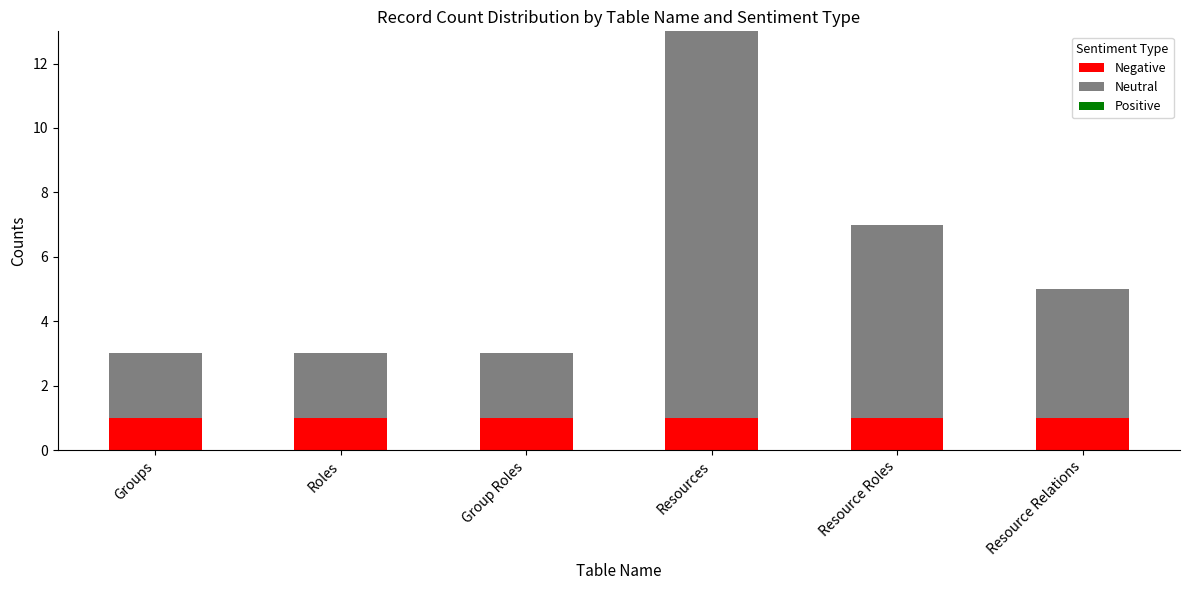

At which category is the sum across all series the highest?

Resources